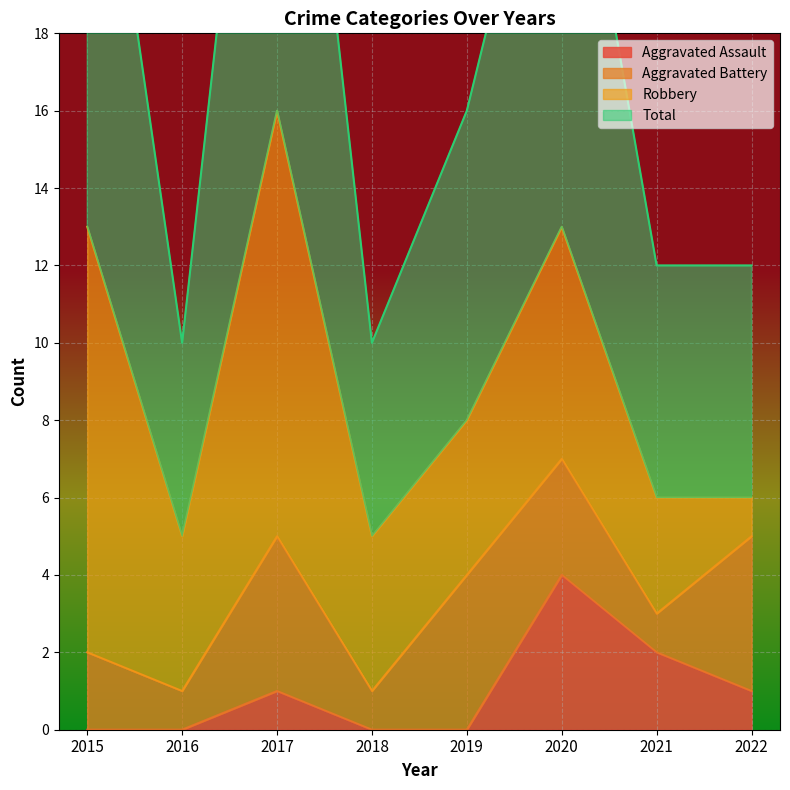

True or false: Total and Aggravated Assault cross at least once.

False